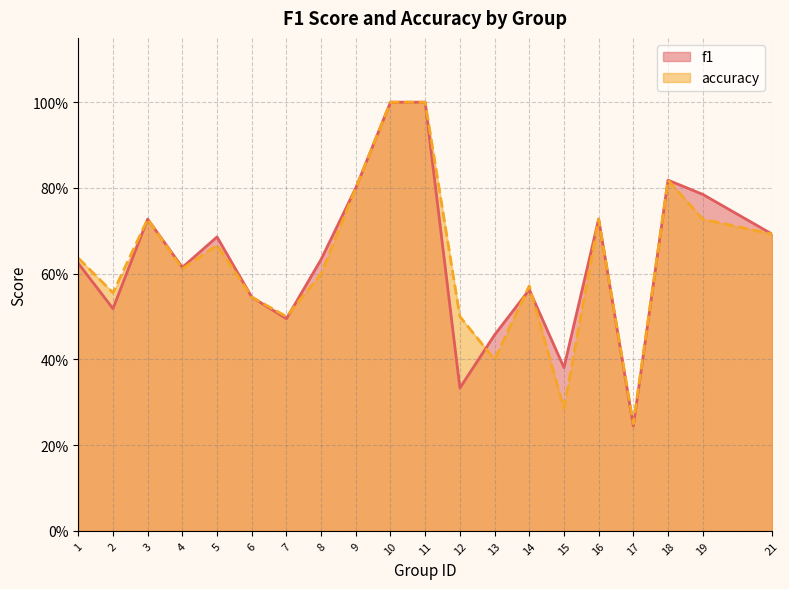

Is it true that accuracy equals 1.0 at 1?

False